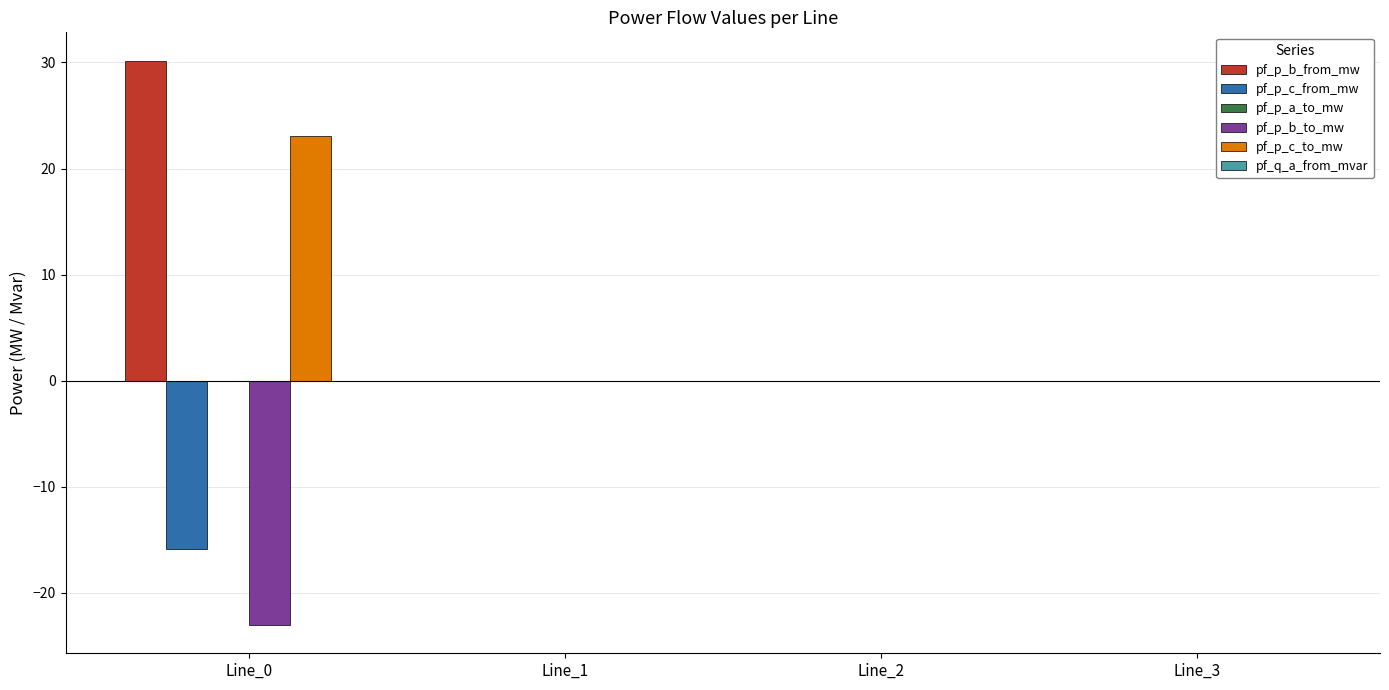

What is the maximum value shown in the chart?

30.2